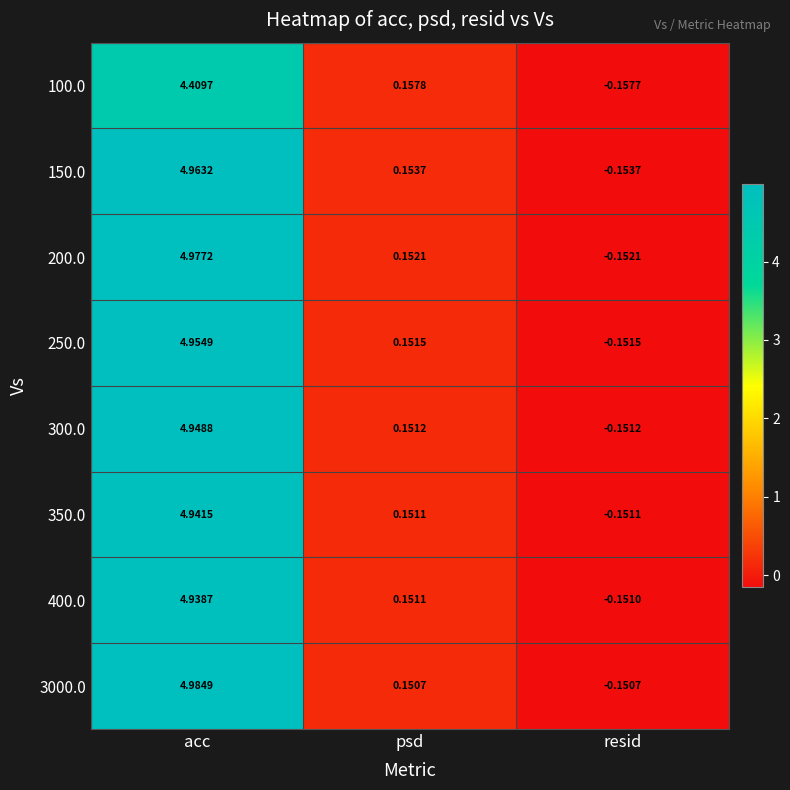

How many values in the 100.0 series exceed 0?

2